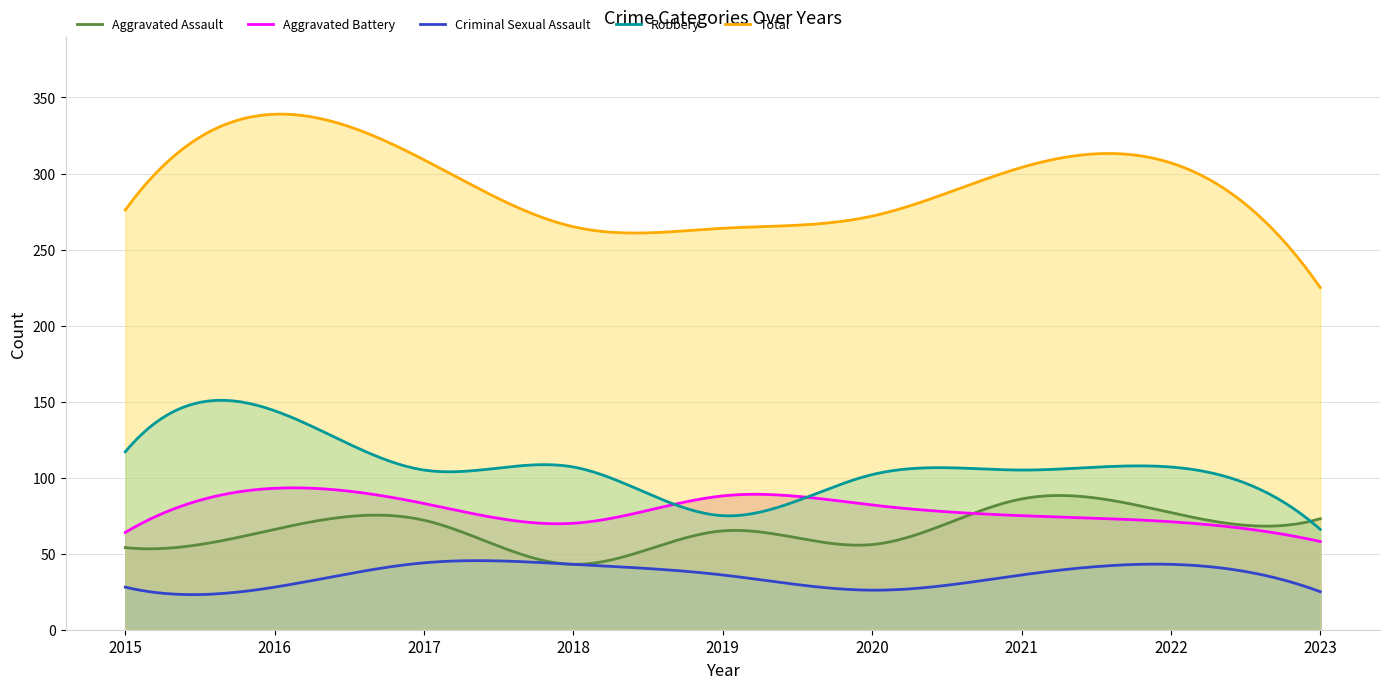

How many categories are shown in the chart?

9